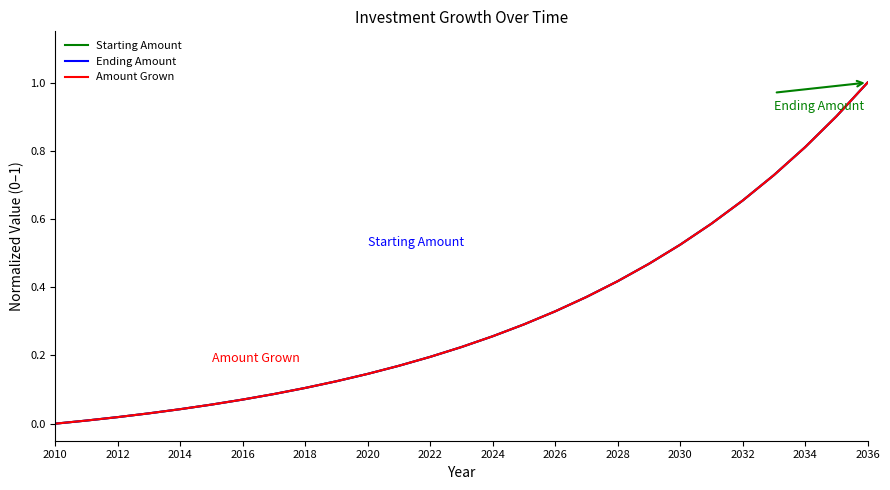

What is the maximum value shown in the chart?

1.0